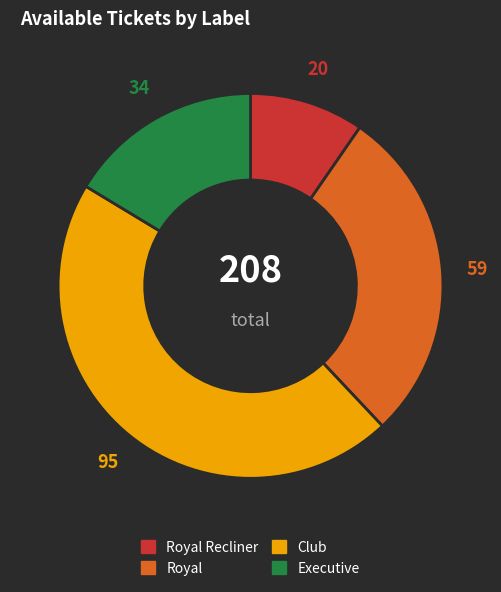

Which category has the smallest portion of the pie?

Royal Recliner